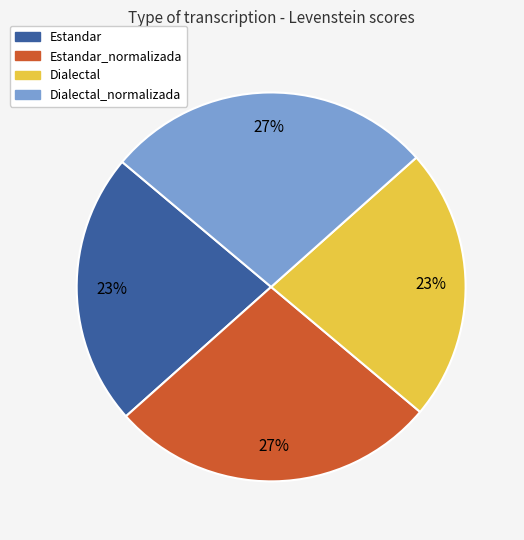

Is there a majority slice in this chart?

No